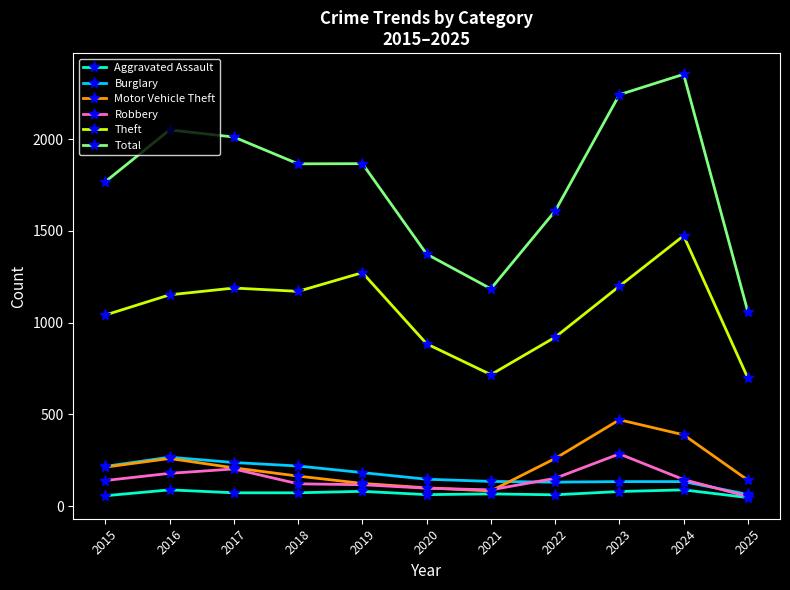

At which category is the sum across all series the highest?

2024